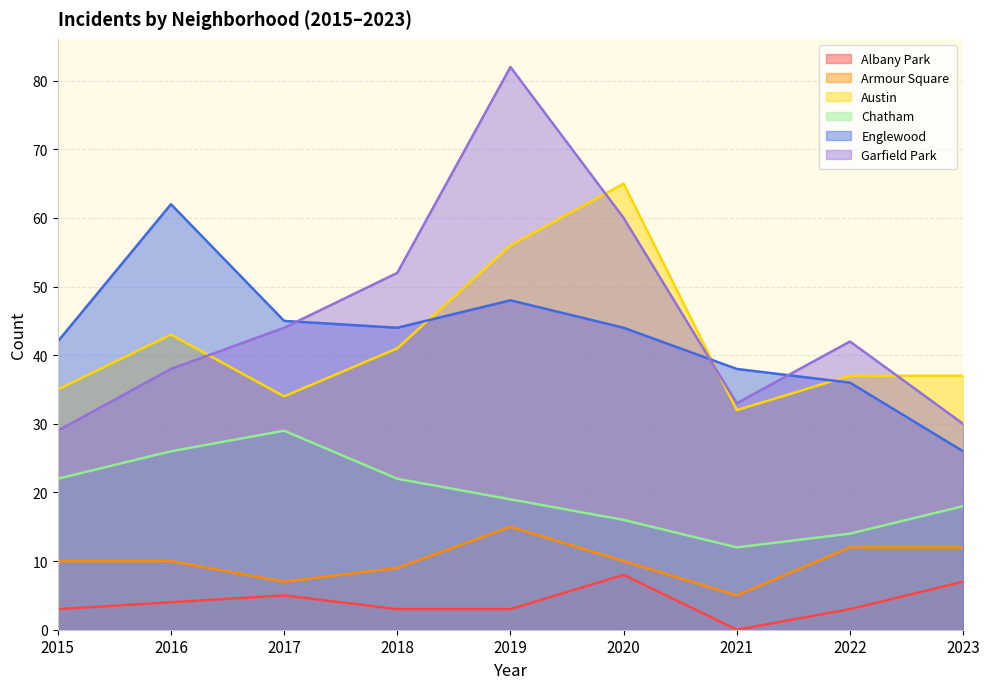

At how many categories does at least one series exceed 39?

7